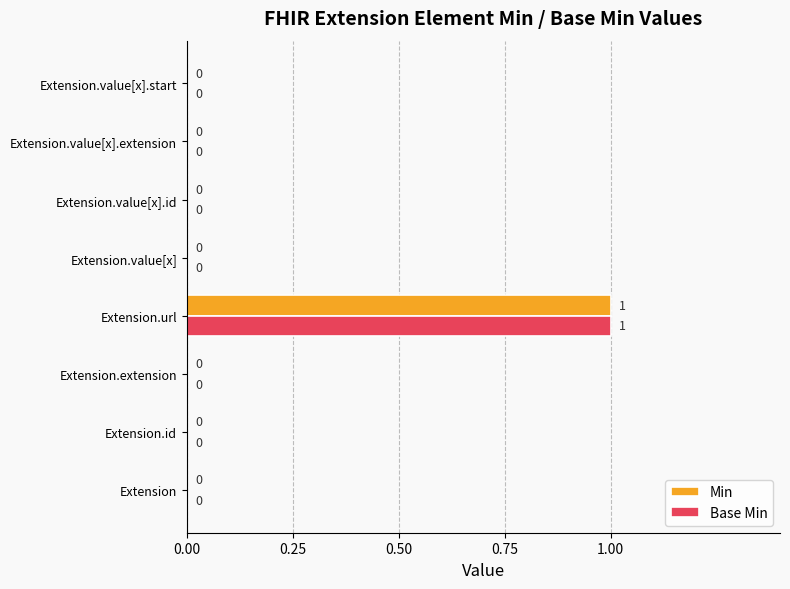

At which category is the sum across all series the highest?

Extension.url